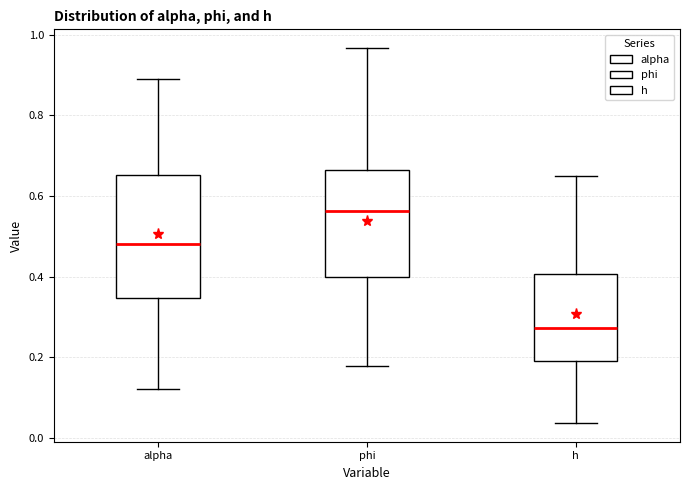

Reading left to right, transcribe this box plot: for each box, give where its median line is, the range the box spans, and where its two whiskers end, as read against the y-axis. The values are not printed on the chart, so give them approximately, as read against the axis.

alpha: median 0.48, box 0.34 to 0.66, whiskers 0.12 to 0.90
phi: median 0.56, box 0.40 to 0.66, whiskers 0.18 to 0.96
h: median 0.28, box 0.20 to 0.40, whiskers 0.04 to 0.64